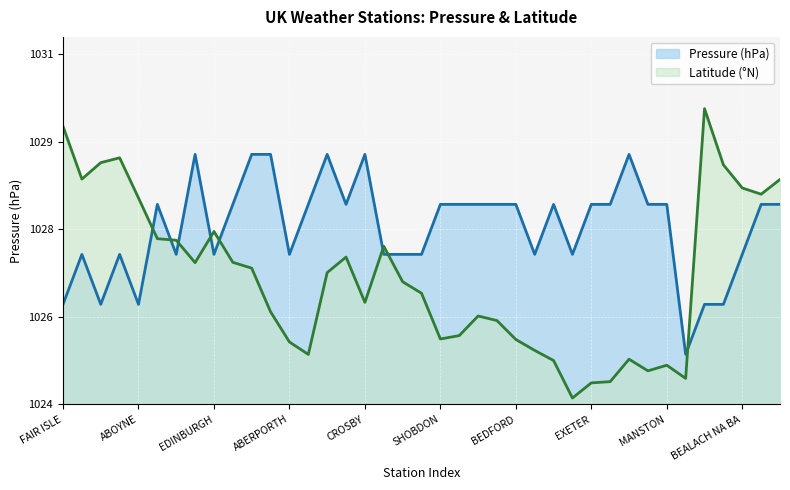

What position from the right is PORTGLENONE?

30